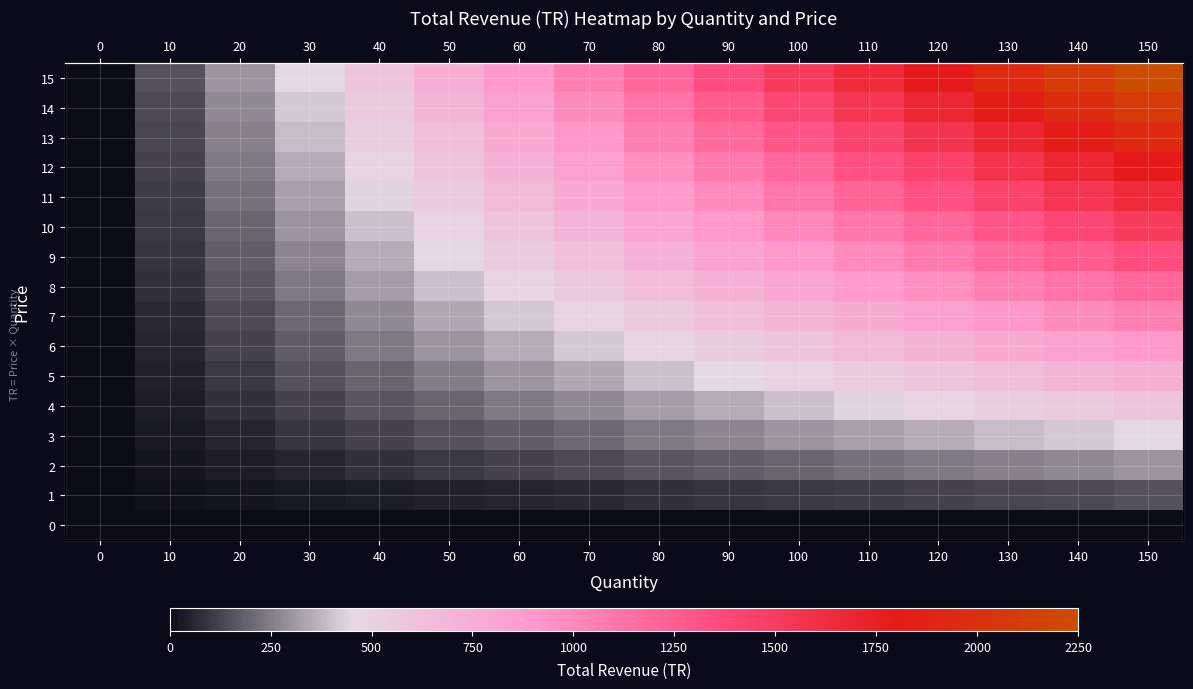

What is the sum of the 10 values at 40 and 50?

900